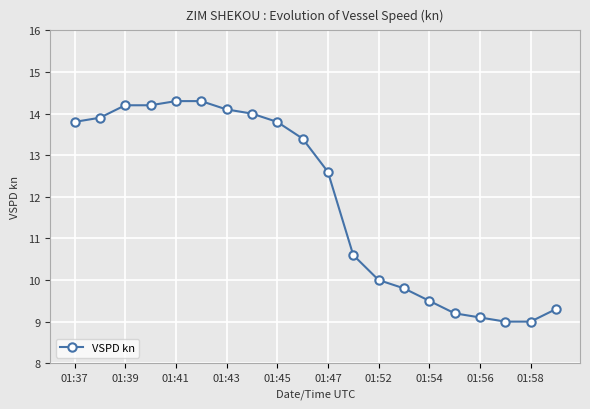

What is the smallest value displayed?

9.0